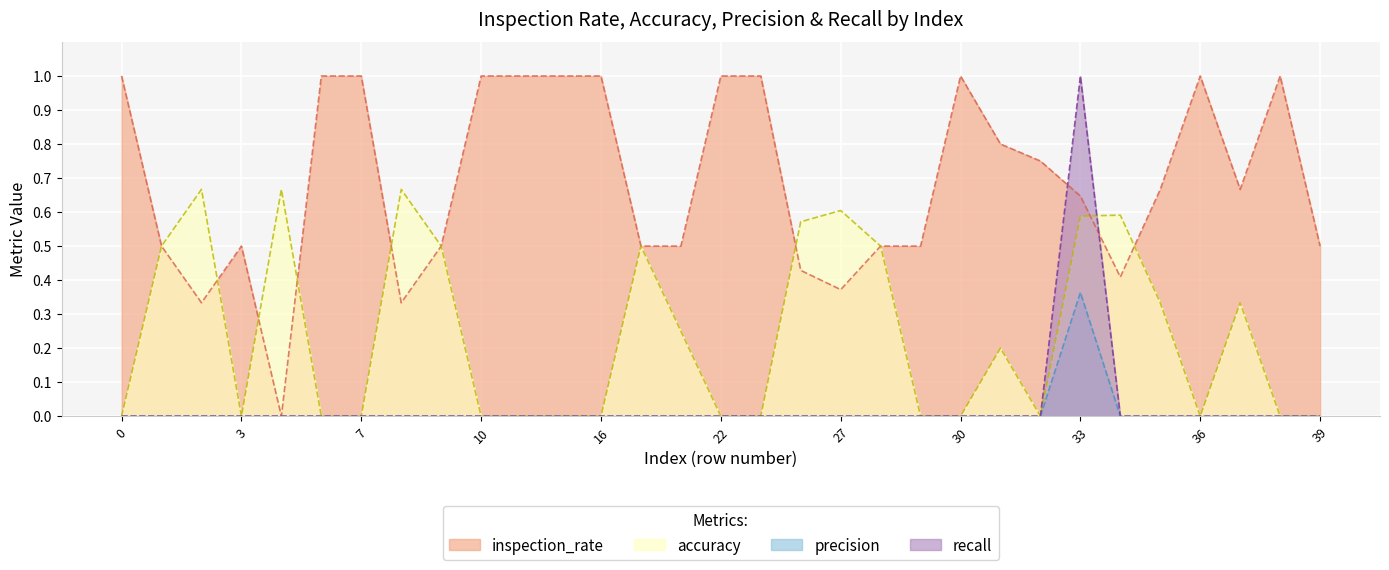

Does the chart display data point markers on the line(s)?

No